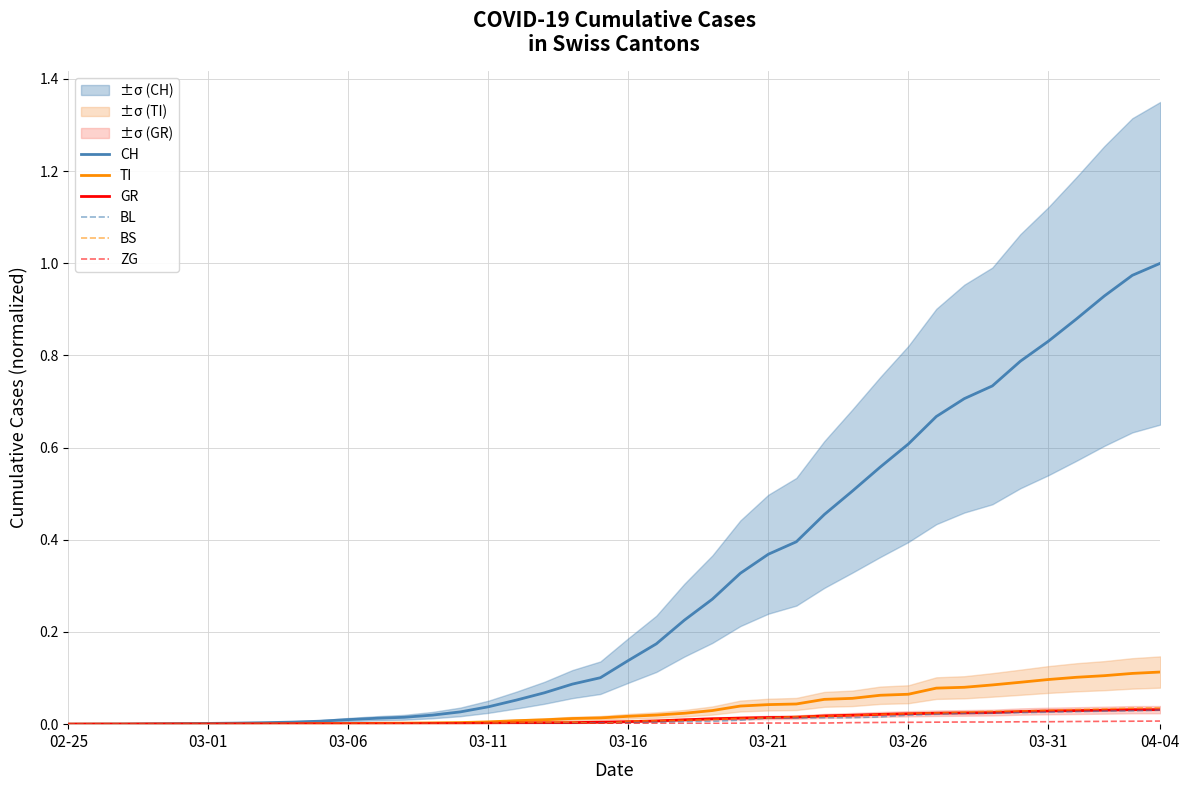

The value of BS at 31 is 0.0. True or false?

True